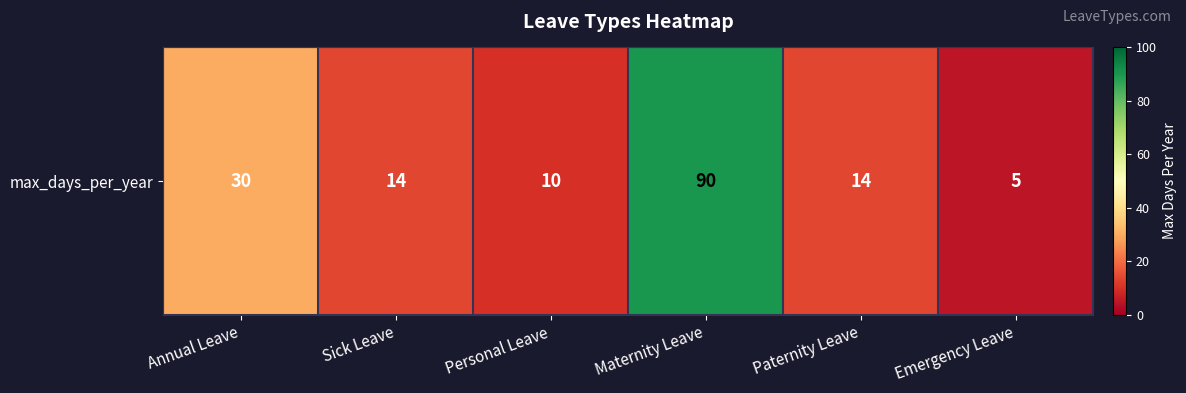

What is the change in value from Maternity Leave to Paternity Leave?

-76